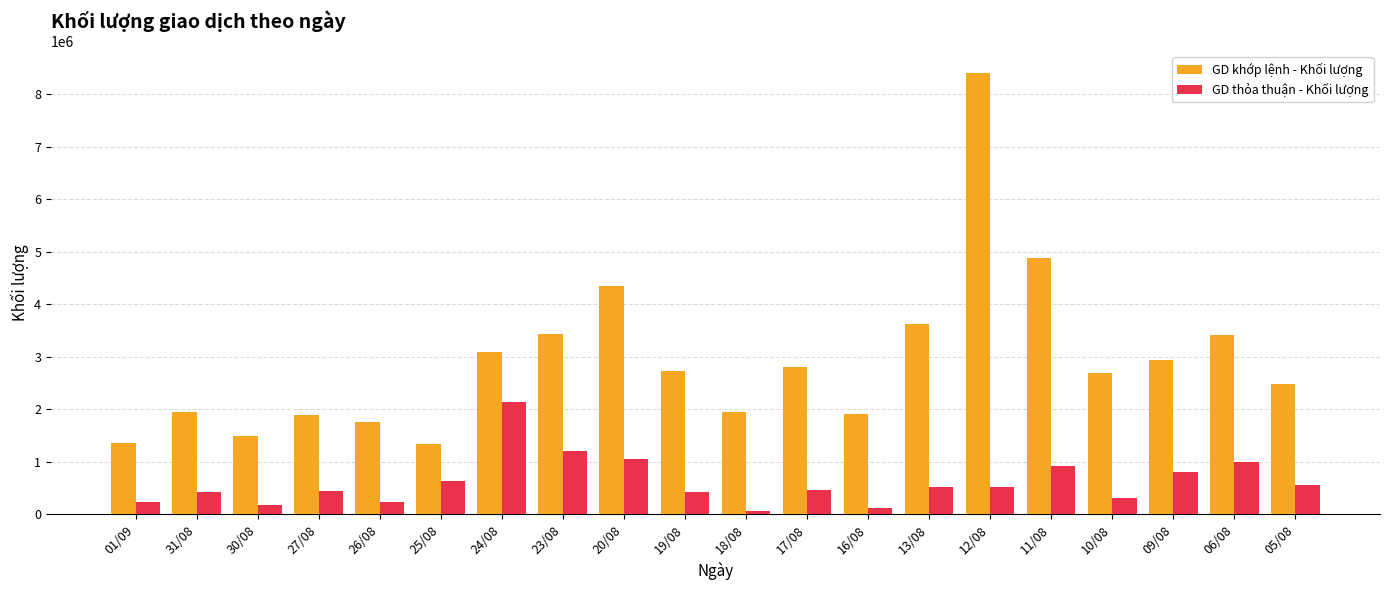

Rank the series at 05/08 from lowest to highest value.

GD thỏa thuận - Khối lượng, GD khớp lệnh - Khối lượng